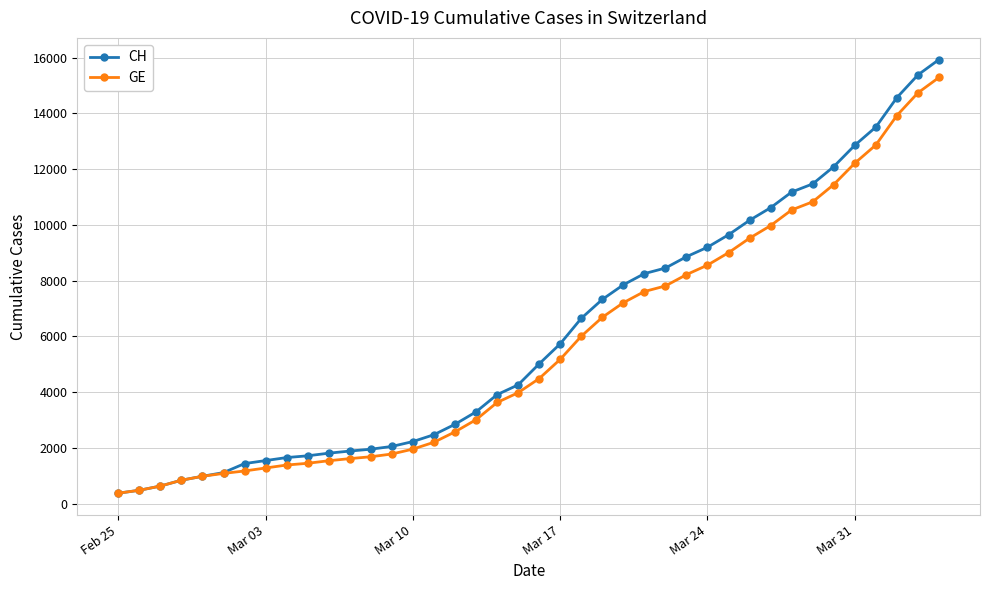

How many data points does each series have?

40